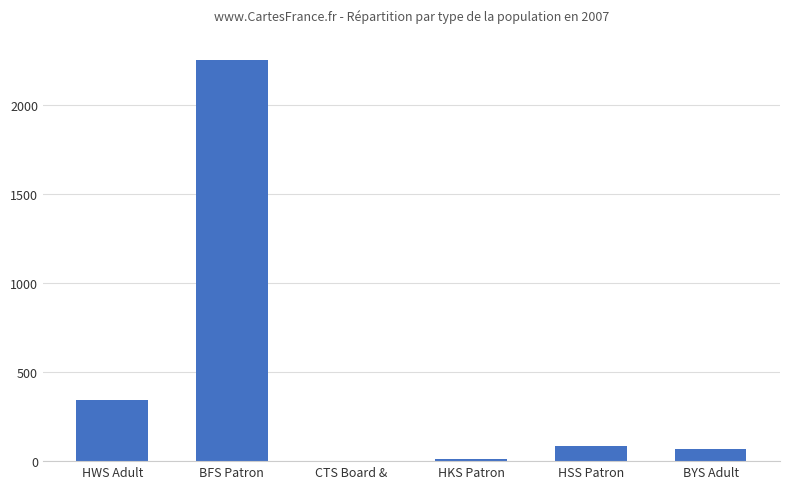

Reading left to right, what are all the values shown in this chart?

HWS Adult=344	BFS Patron=2253	CTS Board &=1	HKS Patron=14	HSS Patron=86	BYS Adult=68